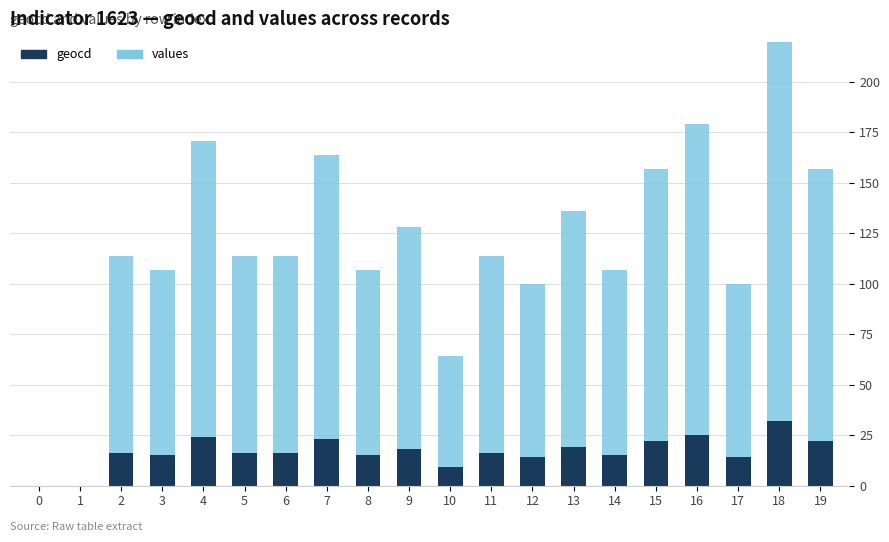

What is the difference between the maximum and minimum values in the geocd series?

32